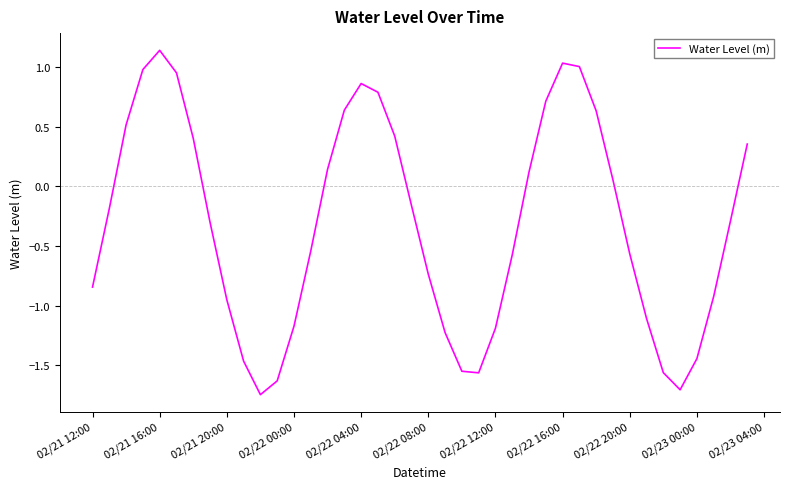

Is it true that the value at 02/22 16:00 is 0.6?

False